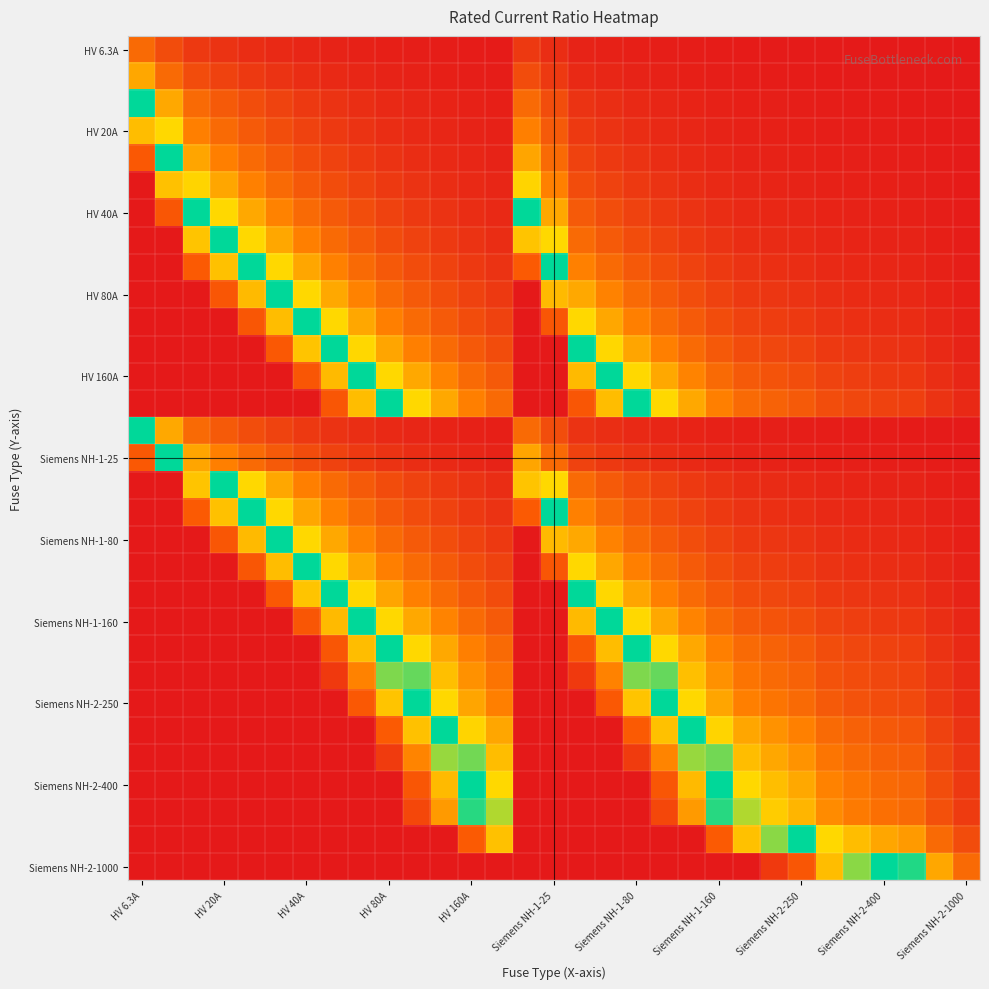

At how many categories does at least one series exceed 0?

31